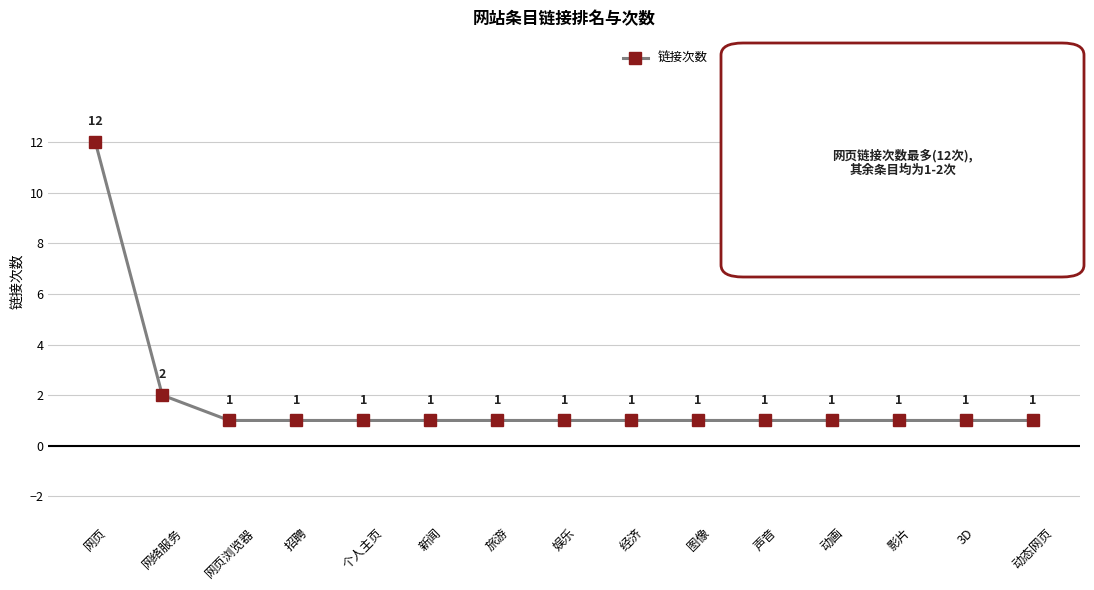

At which category does the chart reach its peak across all series?

网页